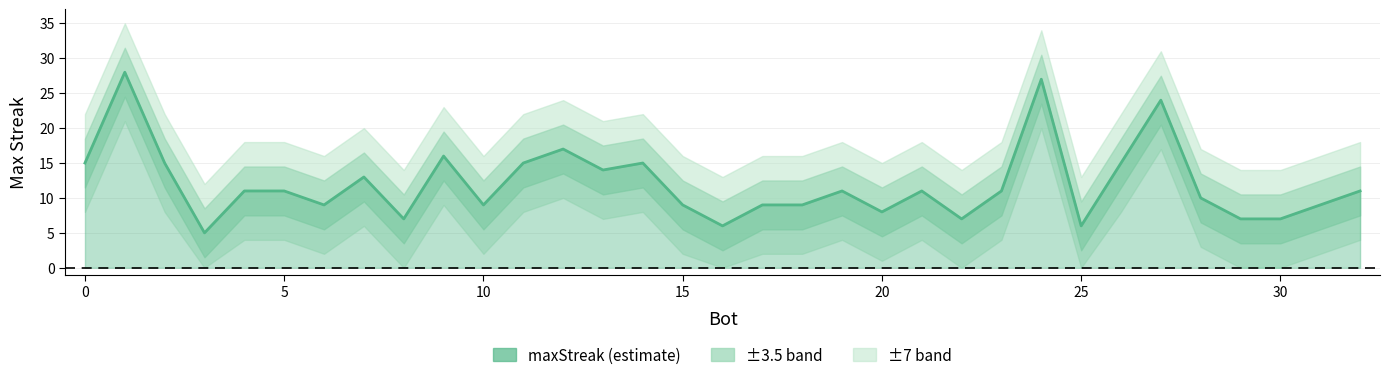

What is the difference between the second highest and second lowest values?

21